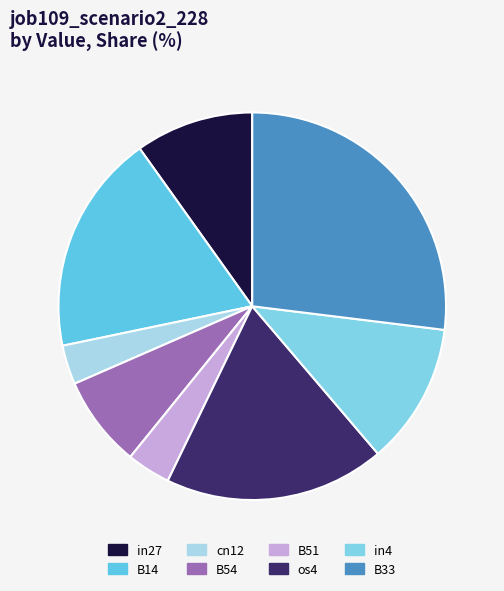

Do B54 and cn12 together represent more than half of the pie?

No